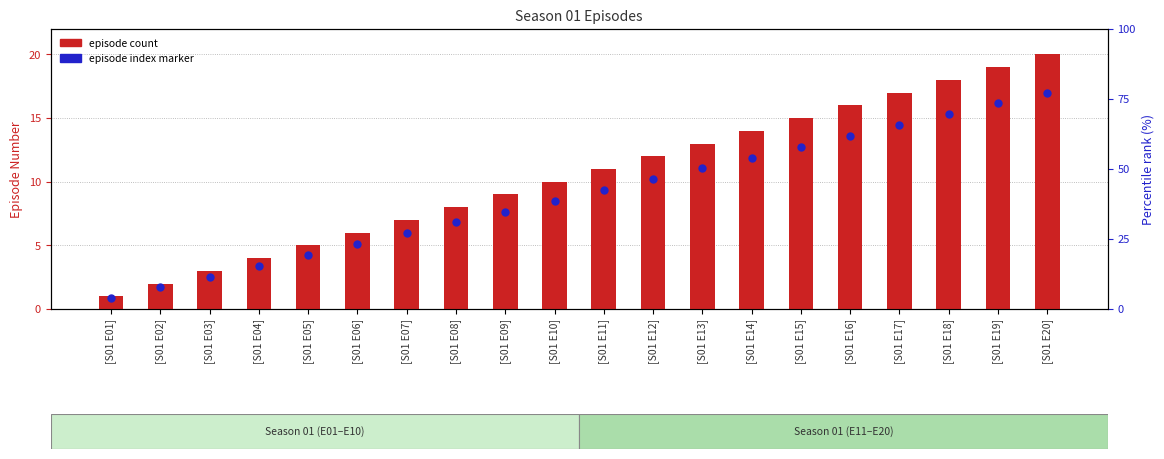

Is the value of episode index marker at [S01 E14] greater than the value of episode count at [S01 E14]?

No